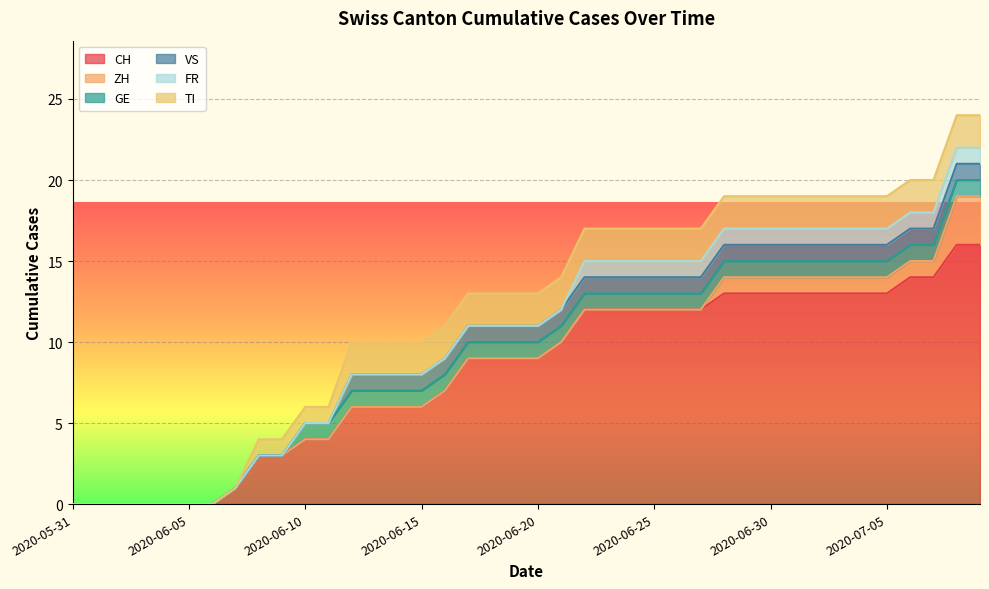

What are all the series names shown in the legend?

CH, ZH, GE, VS, FR, TI